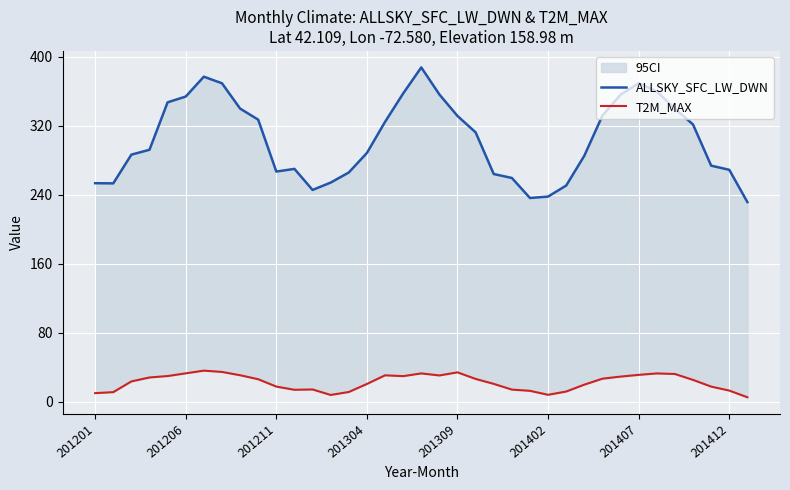

Reading left to right, list all the values displayed in this chart.

ALLSKY_SFC_LW_DWN: 253.6	253.3	286.7	292.3	347.4	354.1	377.1	369.4	340.1	327.2	267.1	270.2	245.7	254.3	266.0	288.6	324.6	357.6	387.8	356.5	331.5	312.6	264.2	259.6	236.4	238.1	250.8	285.4	332.0	356.2	369.6	360.0	339.9	321.6	273.9	269.1	231.7
T2M_MAX: 10.1	11.2	23.6	28.2	29.9	33.0	36.2	34.6	30.8	26.2	17.6	13.9	14.3	8.0	11.4	20.7	30.7	29.8	33.0	30.6	34.2	26.6	20.8	14.2	12.7	8.1	11.9	19.9	26.8	29.2	31.2	32.9	32.3	25.4	17.6	13.0	5.3